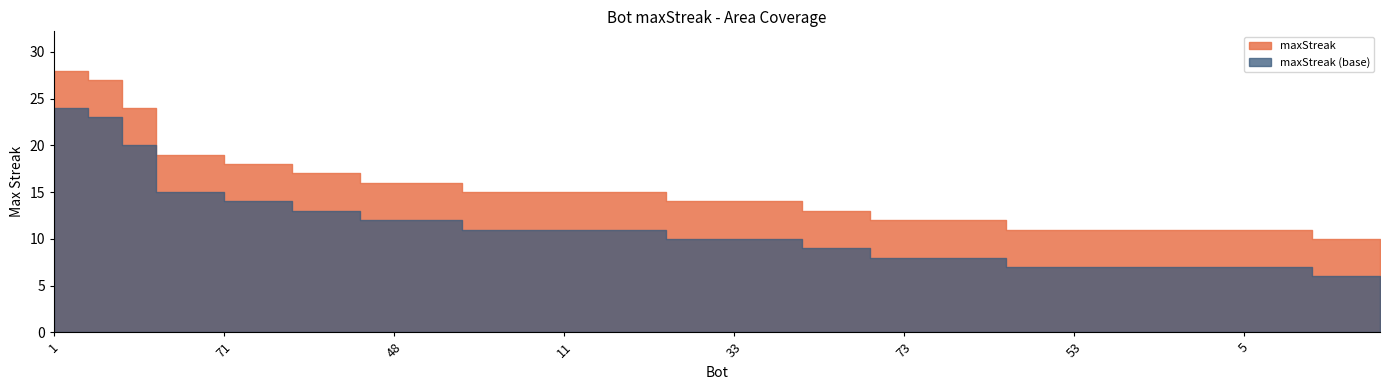

Reading left to right, transcribe all the data shown in this chart.

28	27	24	19	19	18	18	17	17	16	16	16	15	15	15	15	15	15	14	14	14	14	13	13	12	12	12	12	11	11	11	11	11	11	11	11	11	10	10	10